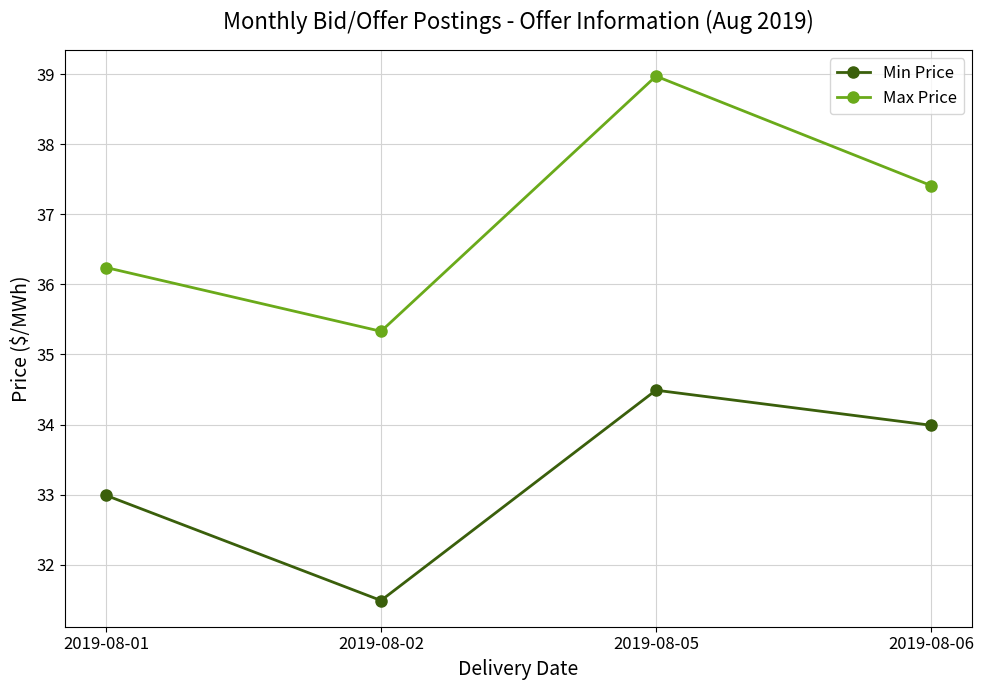

List the series in order of their peak value, highest first.

Max Price, Min Price